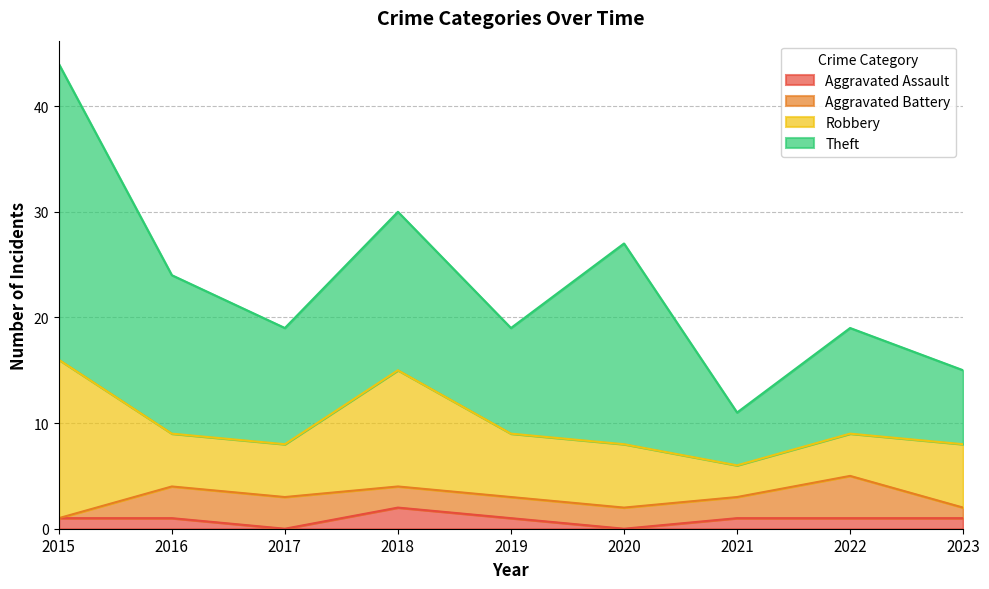

What is the value of the Aggravated Battery point at the 8th from the left?

4